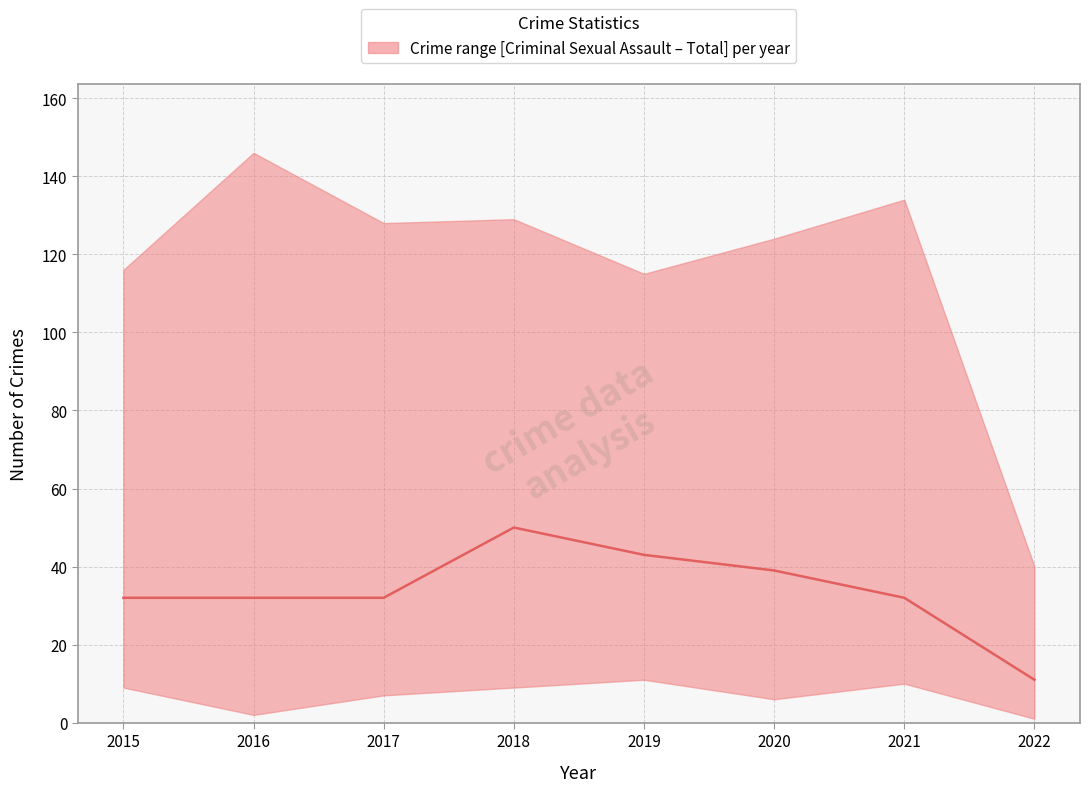

How many points are higher than both their immediate neighbors (excluding endpoints)?

1